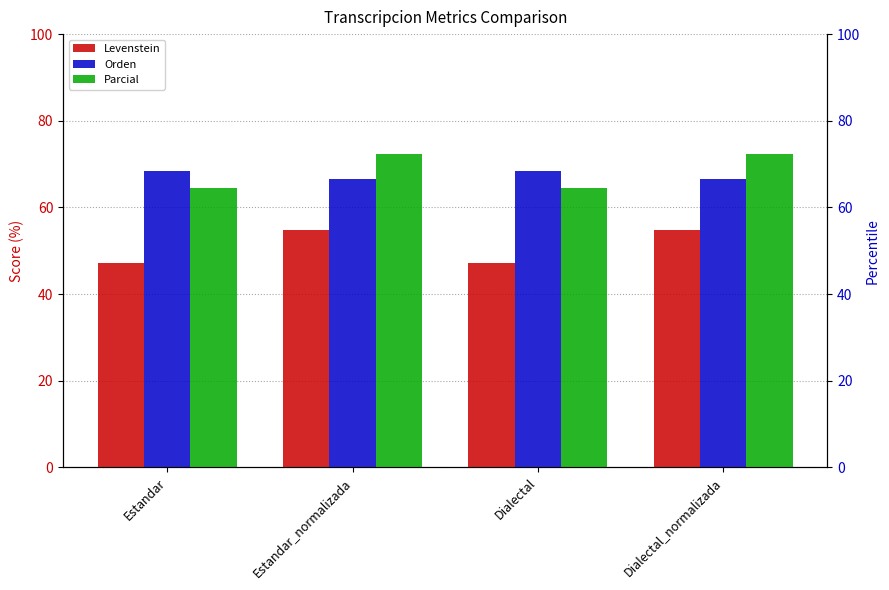

Count the number of categories in the chart.

4